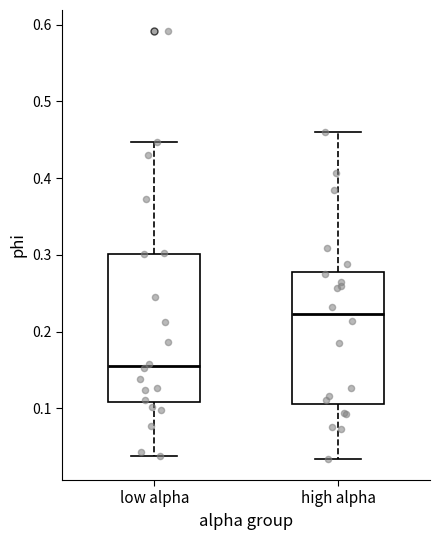

Comparing the boxes themselves (not the whiskers), which one is the tallest?

low alpha